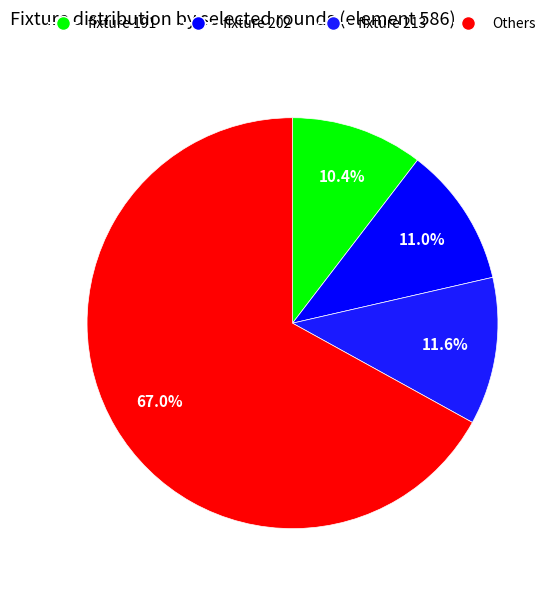

What is the majority slice?

Others